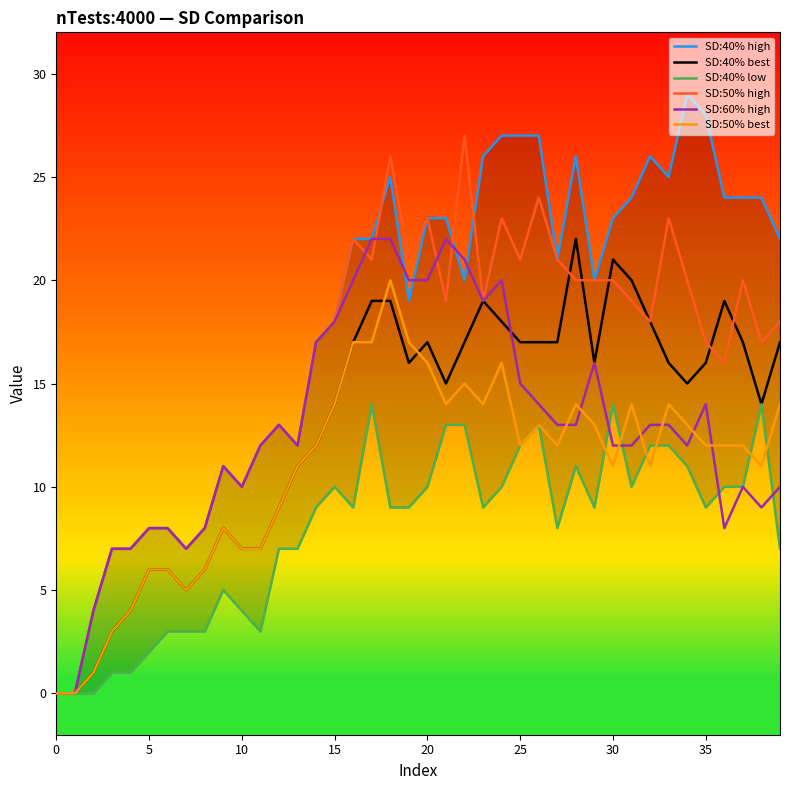

In SD:50% best, how many points are higher than both neighbors (excluding endpoints)?

8